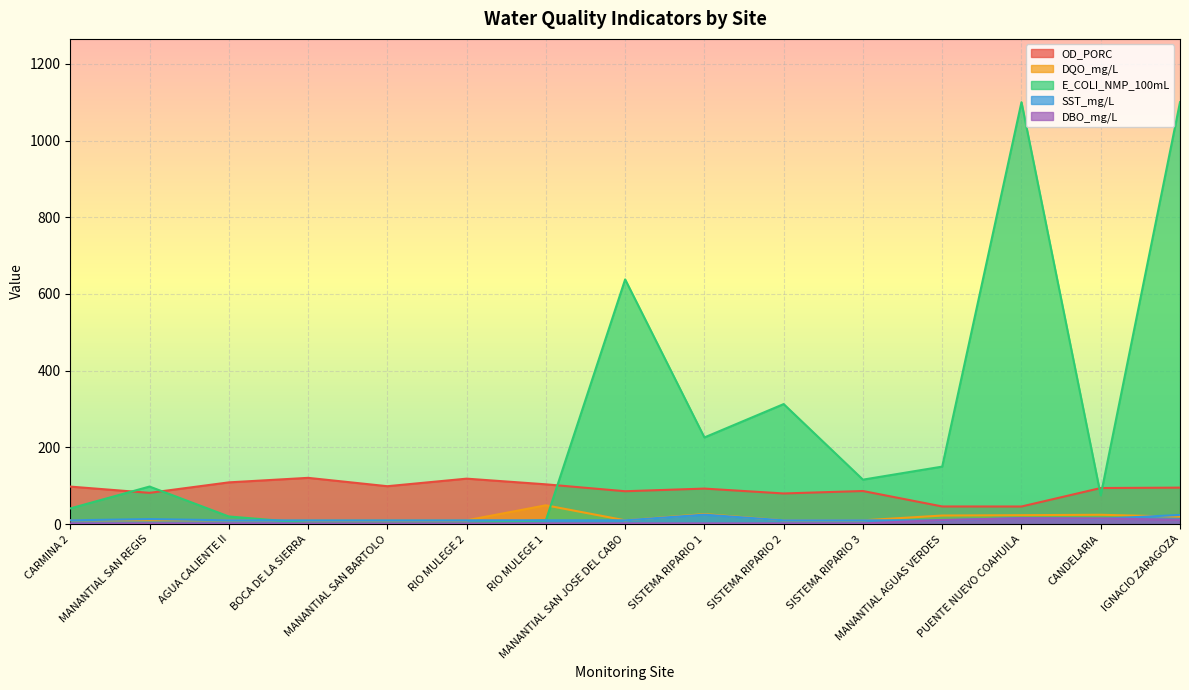

How many values in the E_COLI_NMP_100mL series are below 98?

7